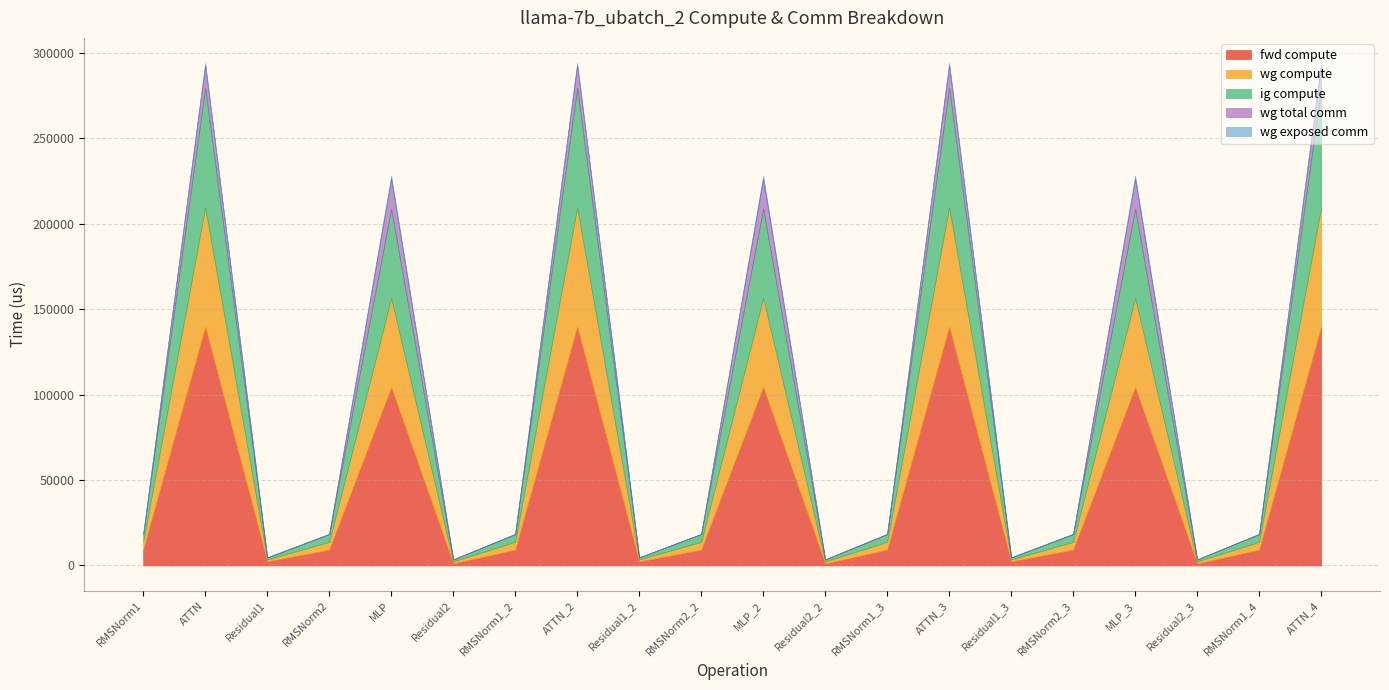

Where is the first local maximum for wg total comm?

ATTN